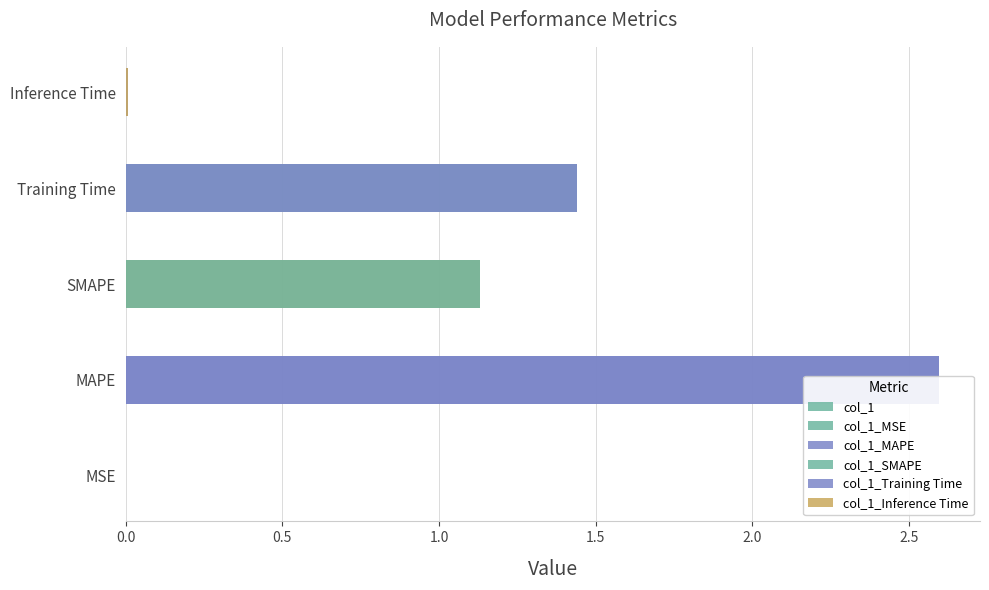

Reading left to right, transcribe all the data shown in this chart.

0.0	2.6	1.1	1.4	0.0